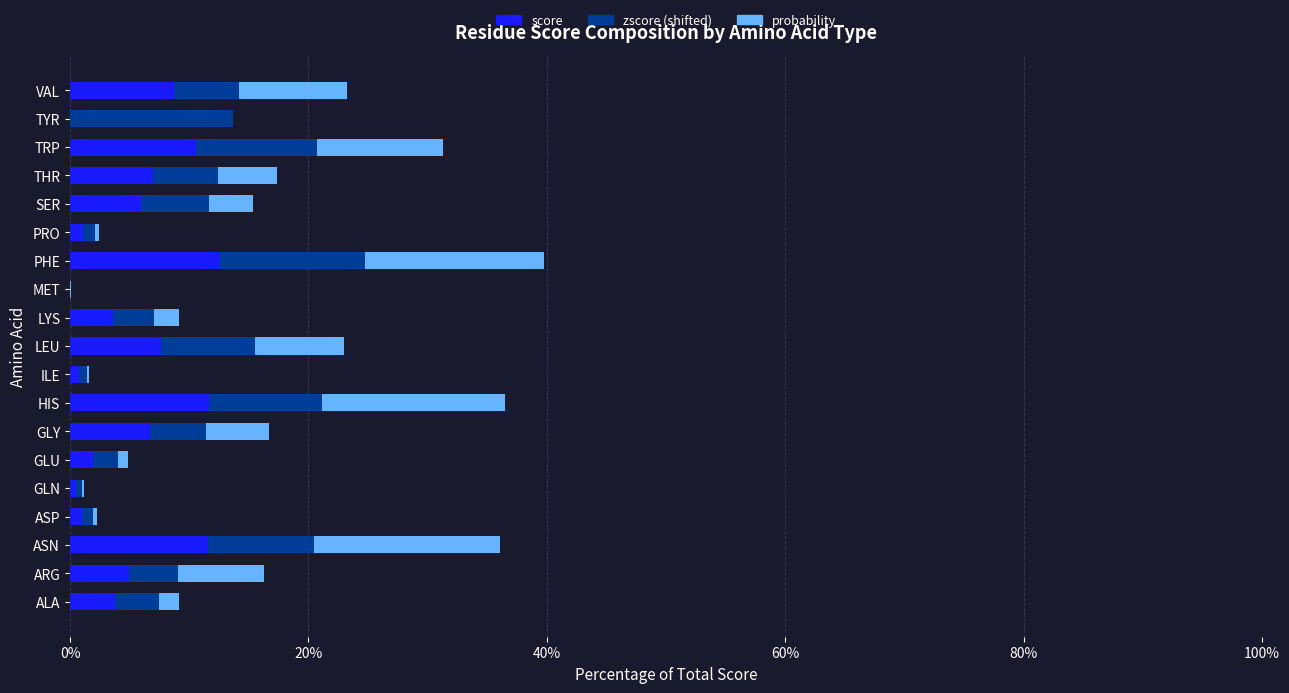

The score series shows 7.7 at LEU. True or false?

True